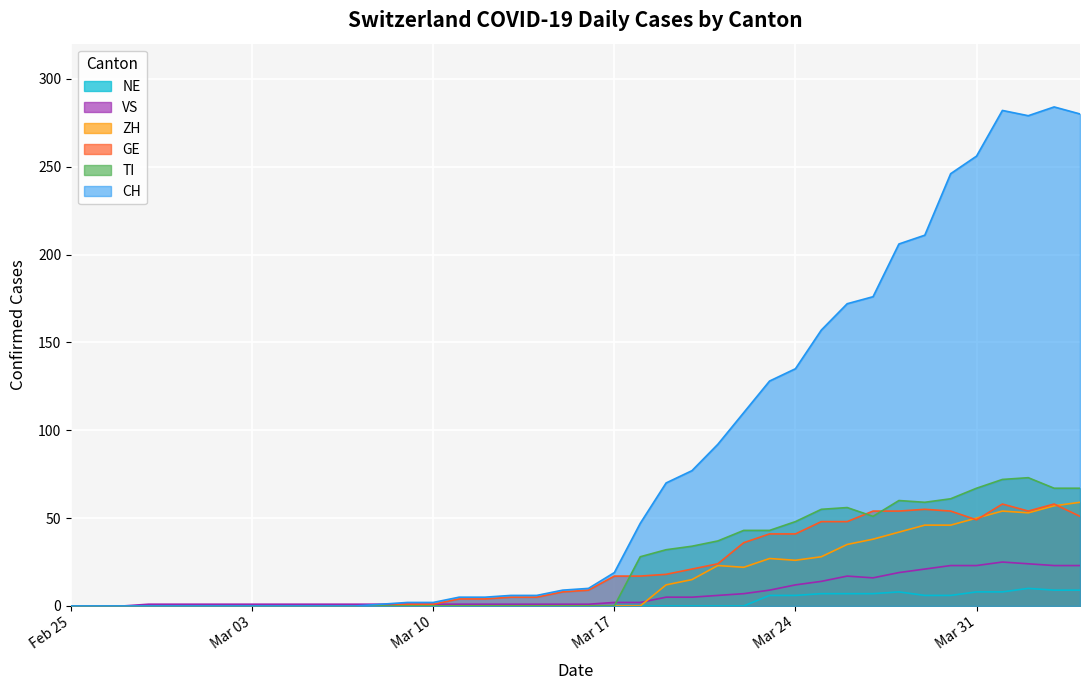

What is the spread (max minus min) of values at 2020-04-02?

269